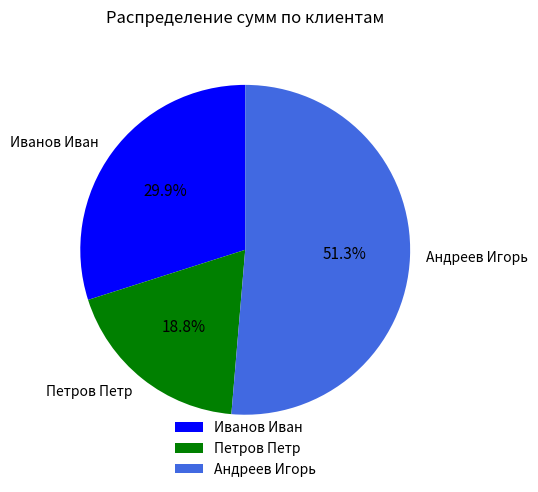

Which slice is the smallest?

Петров Петр